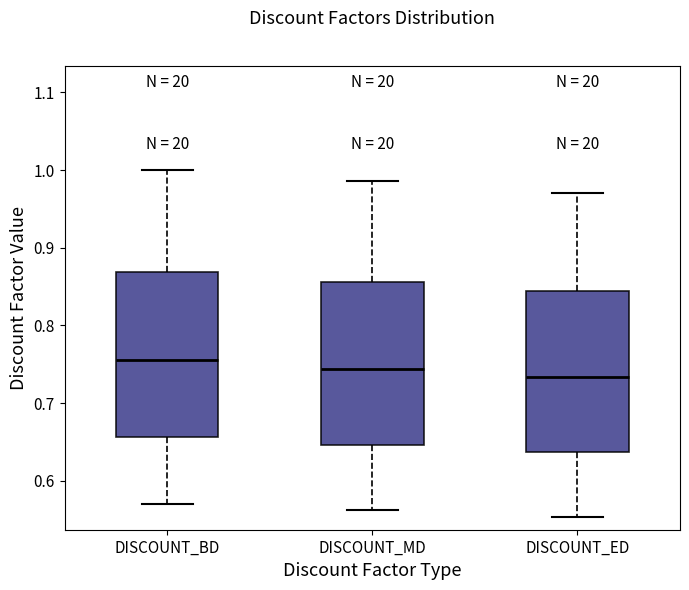

Reading left to right, transcribe this box plot: for each box, give where its median line is, the range the box spans, and where its two whiskers end, as read against the y-axis. The values are not printed on the chart, so give them approximately, as read against the axis.

DISCOUNT_BD: median 0.76, box 0.66 to 0.87, whiskers 0.57 to 1.00
DISCOUNT_MD: median 0.74, box 0.65 to 0.86, whiskers 0.56 to 0.99
DISCOUNT_ED: median 0.73, box 0.64 to 0.84, whiskers 0.55 to 0.97